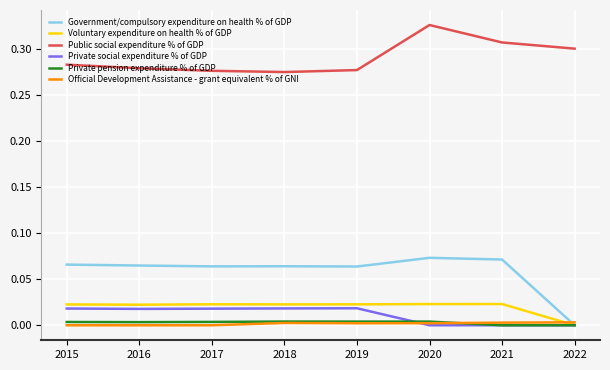

How many lines are shown in the chart?

6